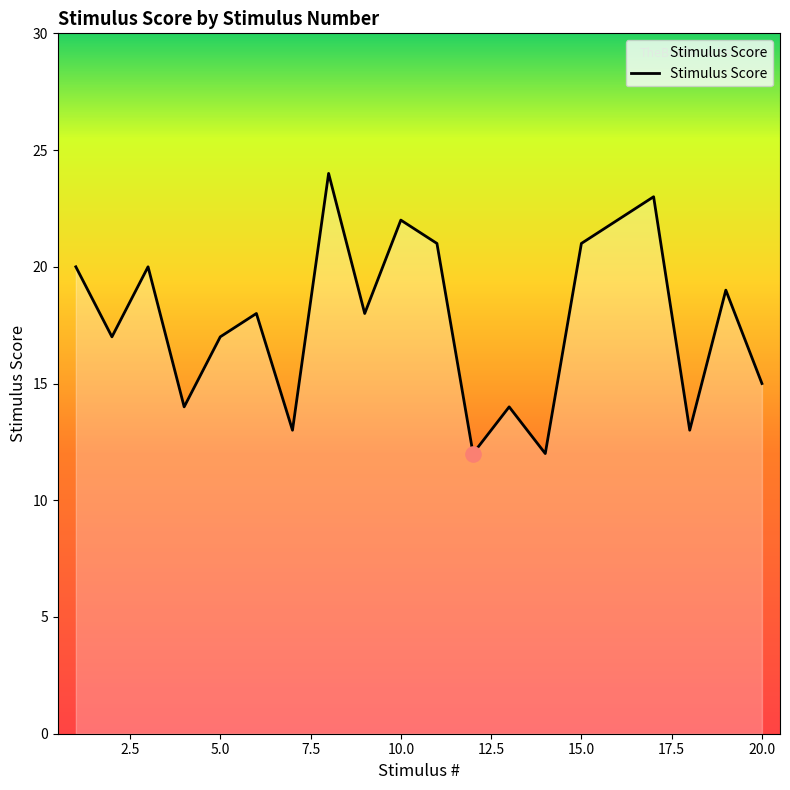

What is the difference between the maximum and minimum values?

12